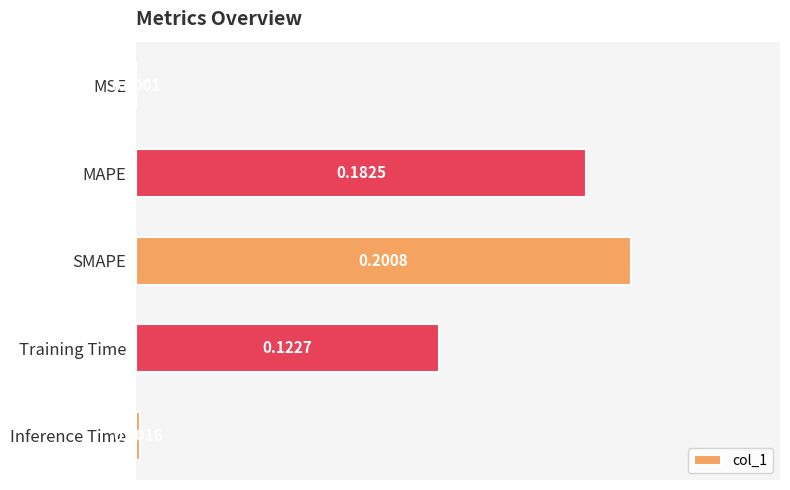

Which label corresponds to the largest value in the chart?

SMAPE